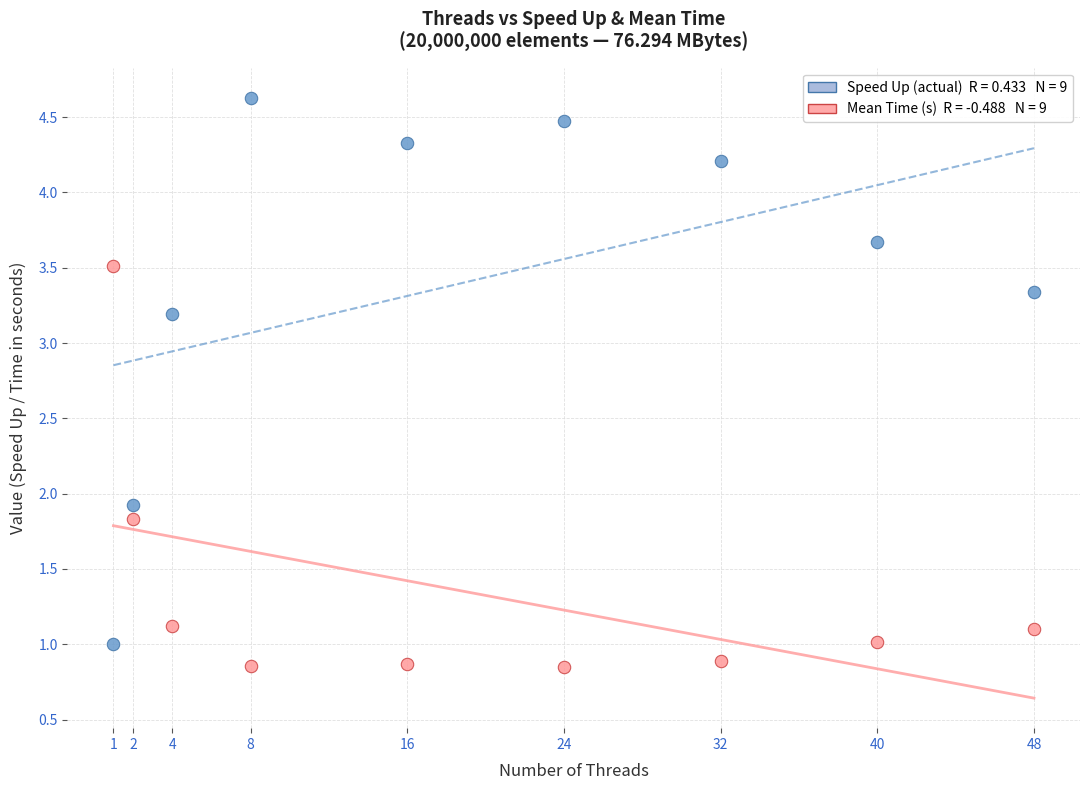

Across all data points, what is the range of X values (max minus min)?

47.0